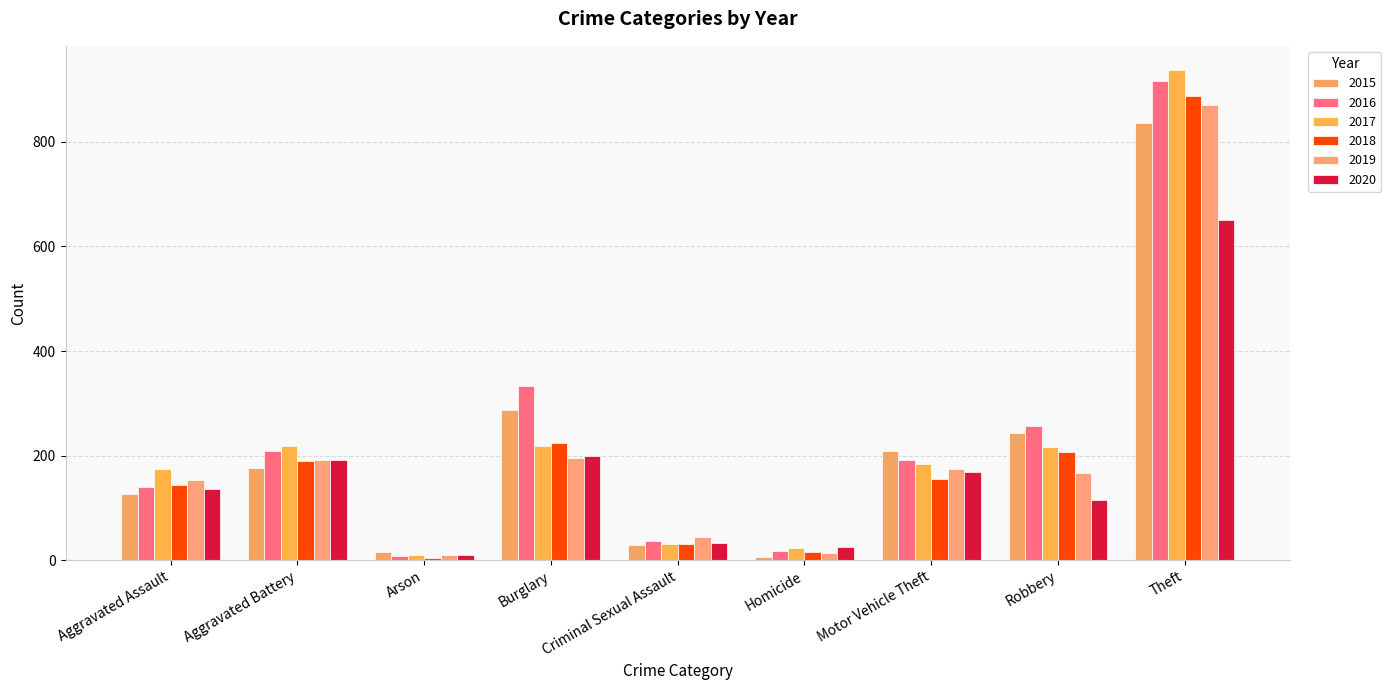

At which label does 2020 first exceed 137?

Aggravated Battery